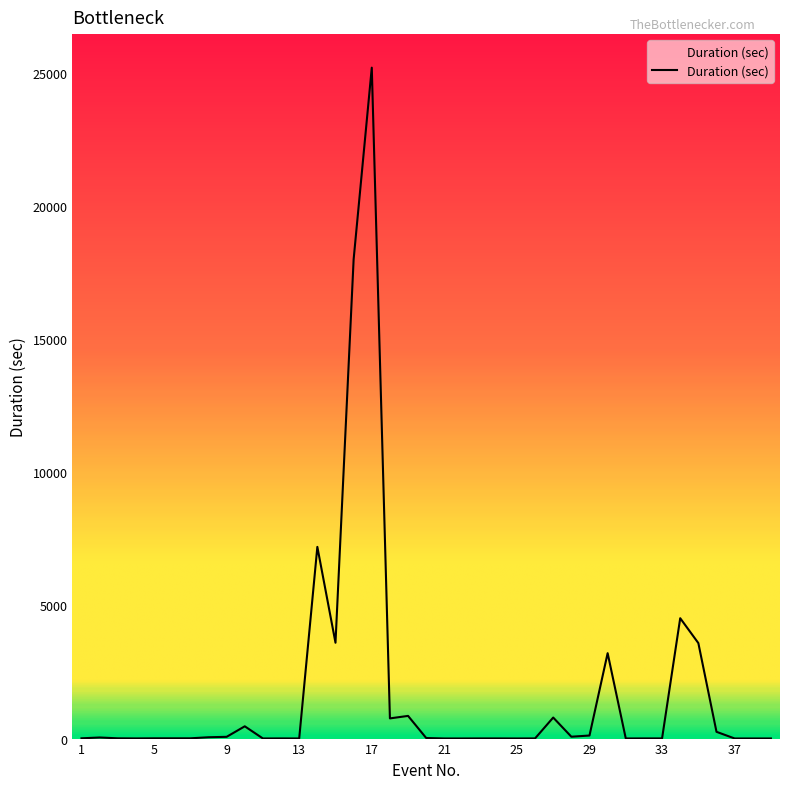

What is the difference between the maximum and minimum values?

25195